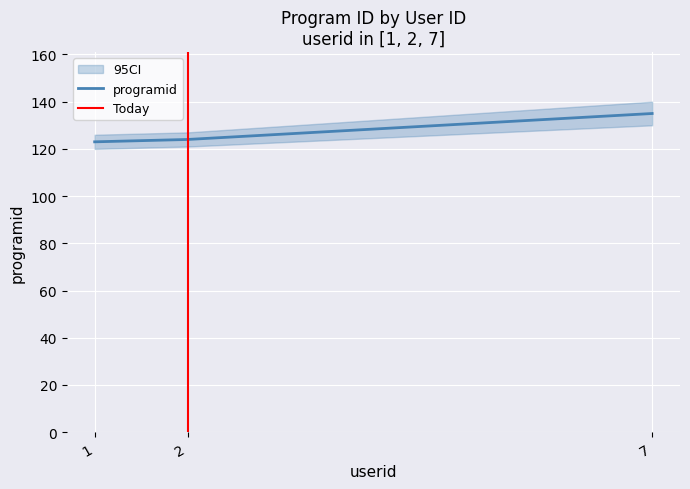

What is the value of the 2nd point from the left?

124